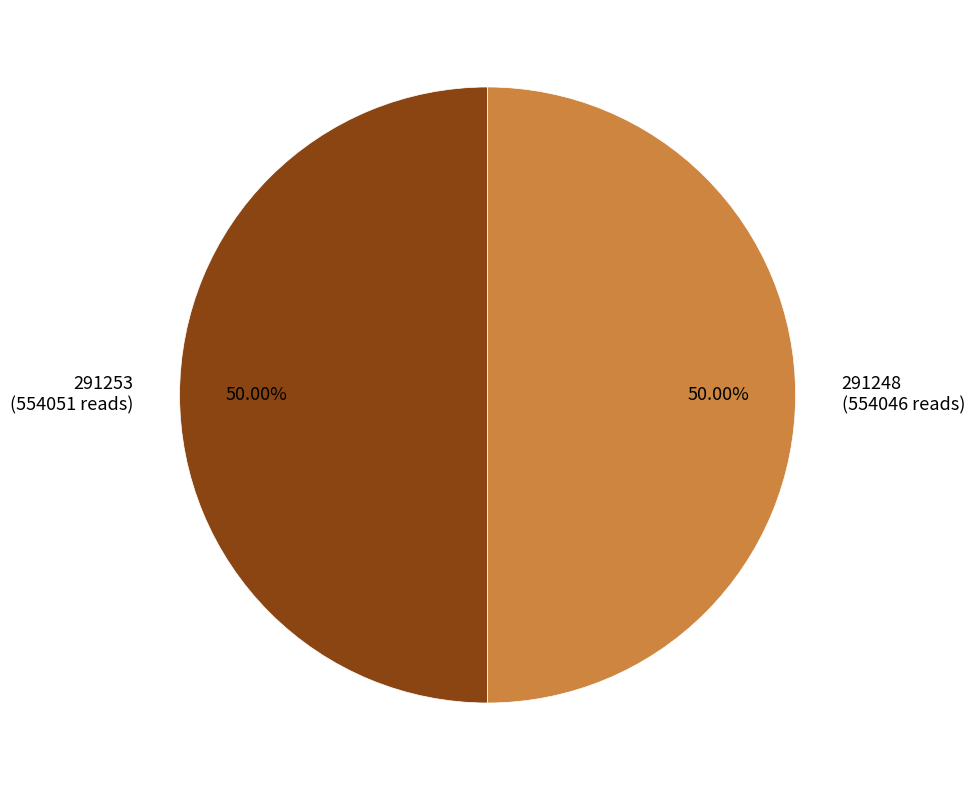

What is the ratio of the value at 291253 to the value at 291248?

1.0